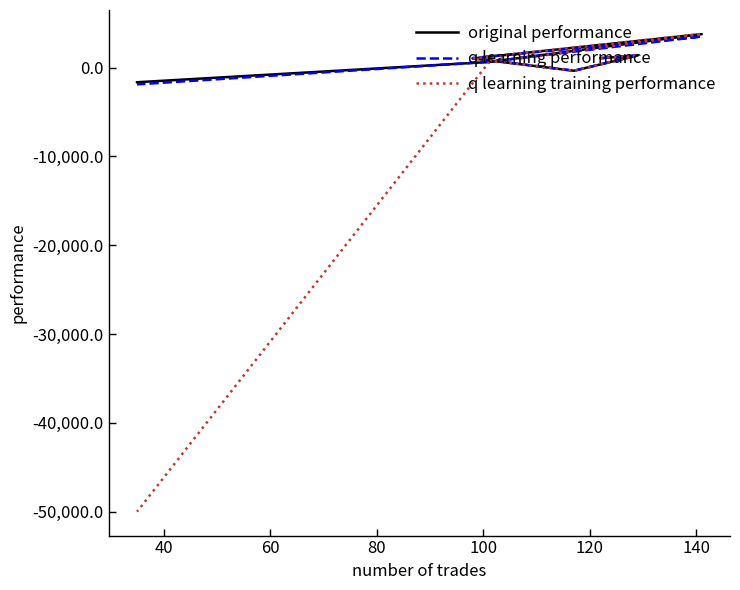

What is the difference between the highest and lowest values at 120?

87.2